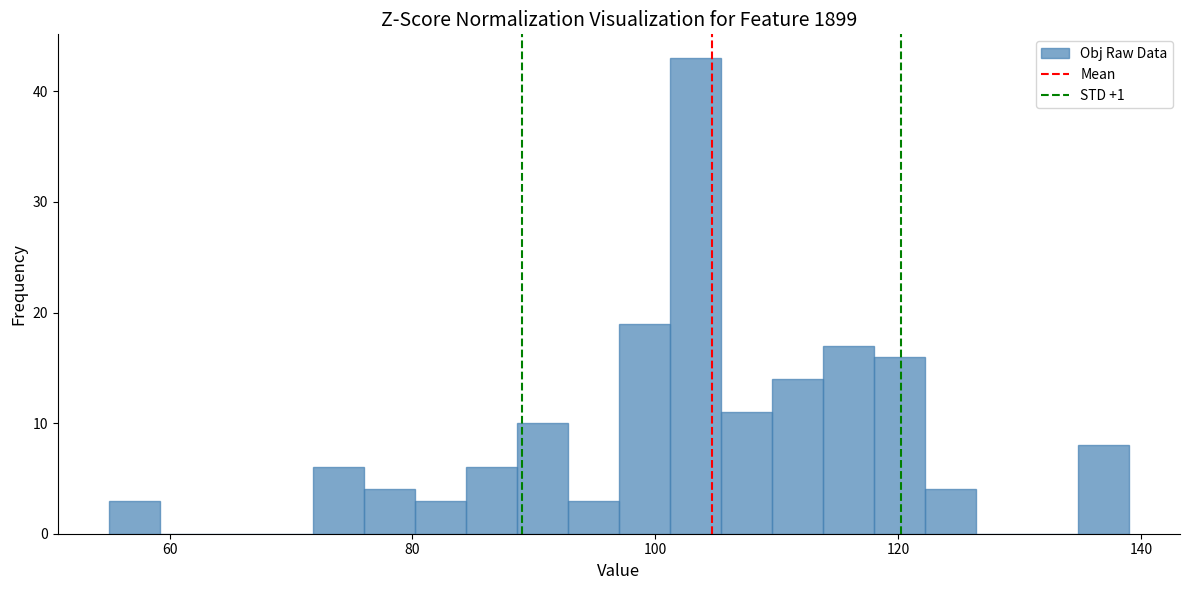

Read against the x-axis, roughly where is the centre of the tallest bar?

104